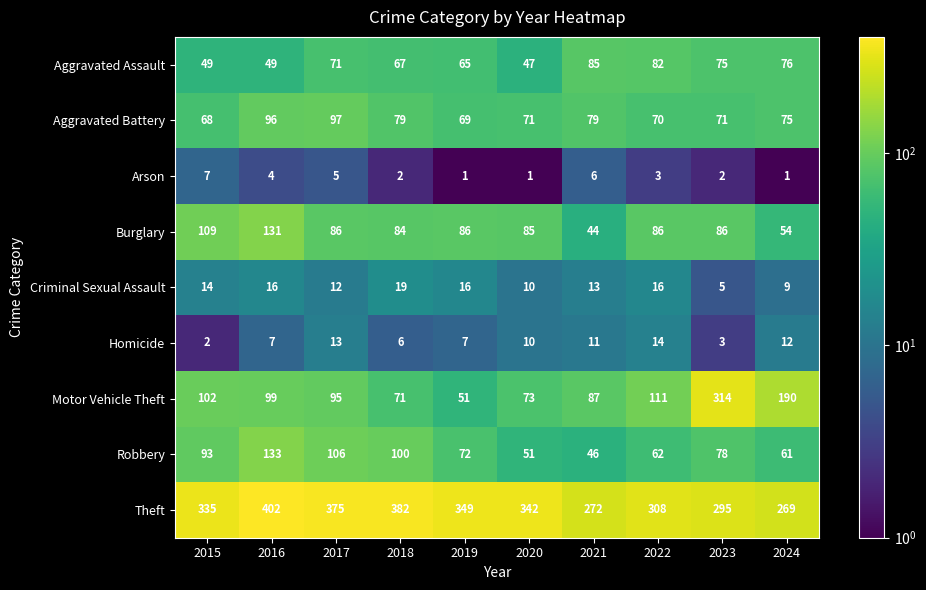

The Motor Vehicle Theft series shows 162 at 2015. True or false?

False